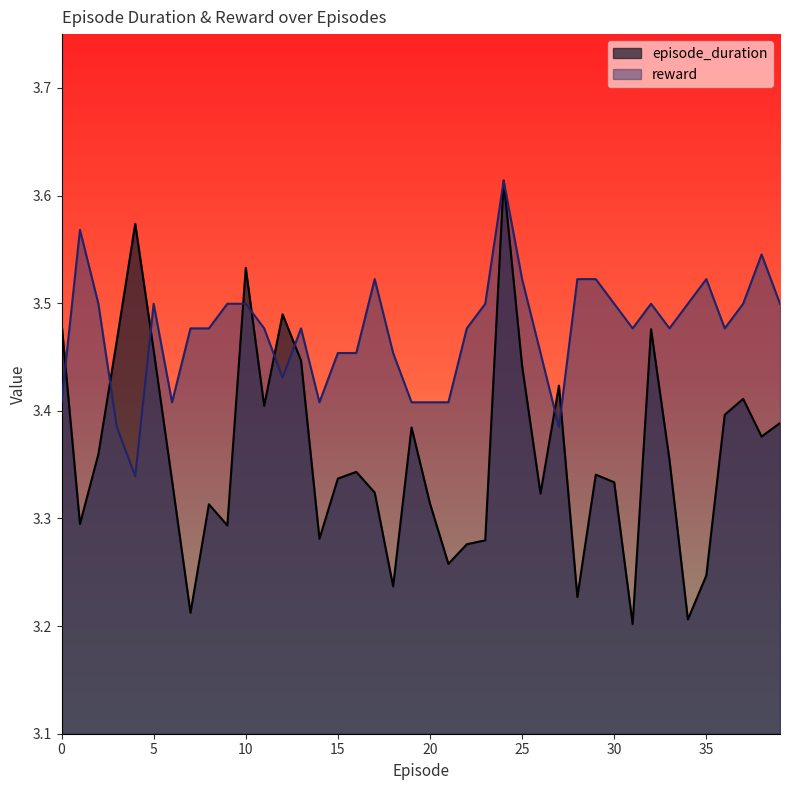

What is the lowest value of the reward series?

3.3